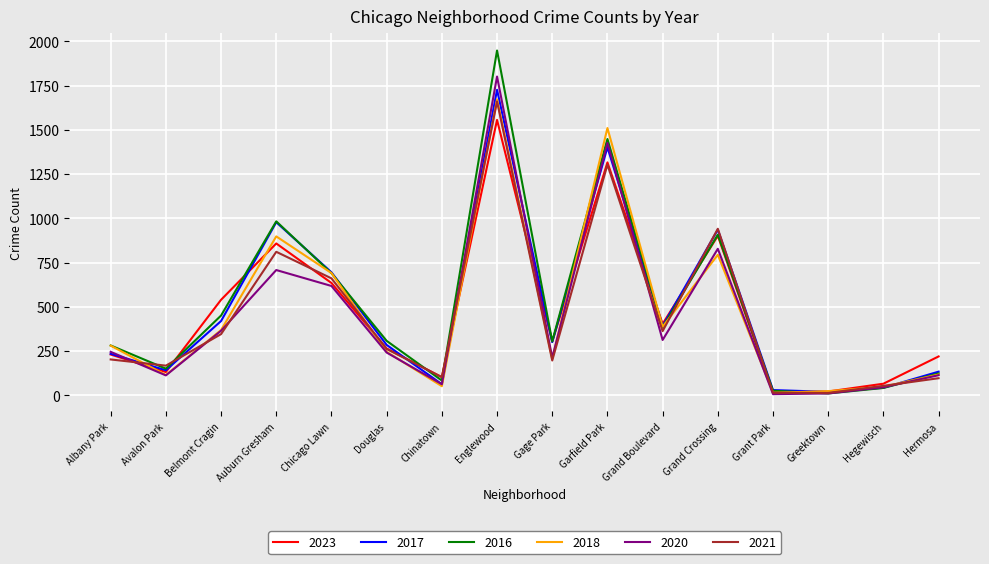

What is the approximate value of 2018 at Hegewisch, to the nearest 10?

50